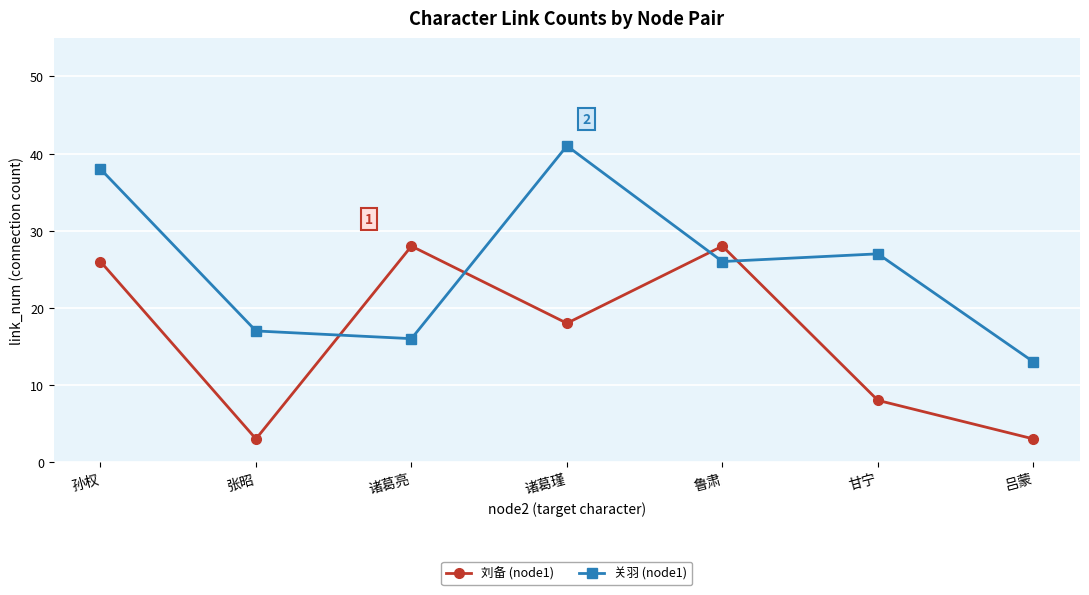

The value of 关羽 (node1) at 诸葛瑾 is 41. True or false?

True